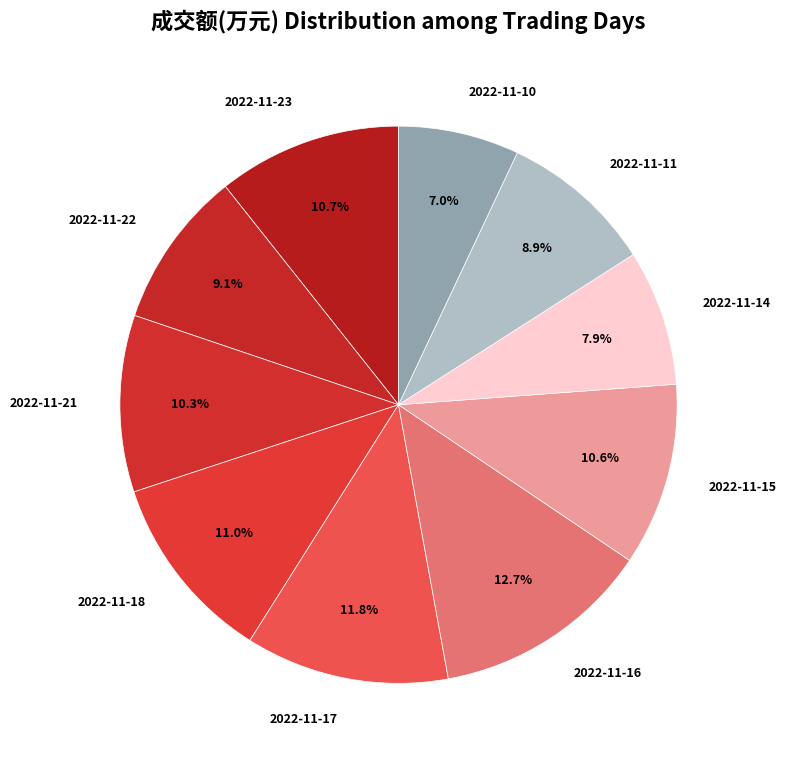

True or false: 2022-11-17 accounts for 12% of the total.

True